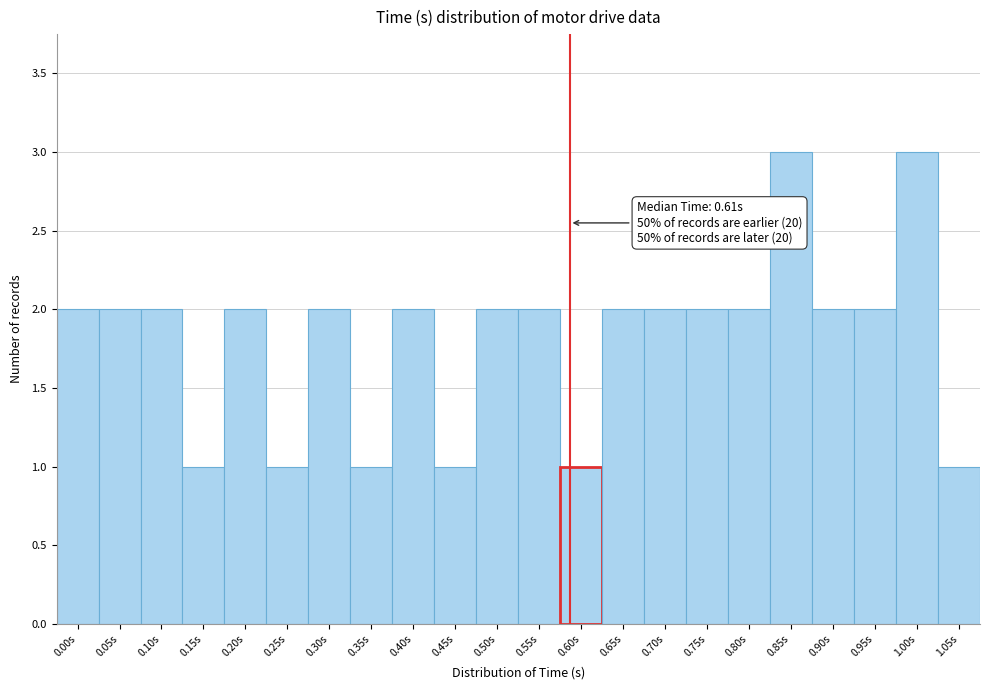

Reading right to left, list all the values displayed in this chart.

1	3	2	2	3	2	2	2	2	1	2	2	1	2	1	2	1	2	1	2	2	2